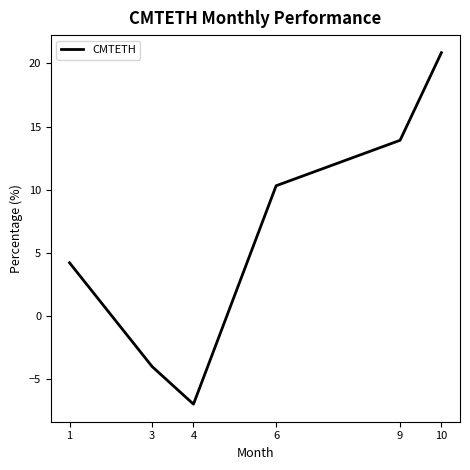

How many values are below zero?

2